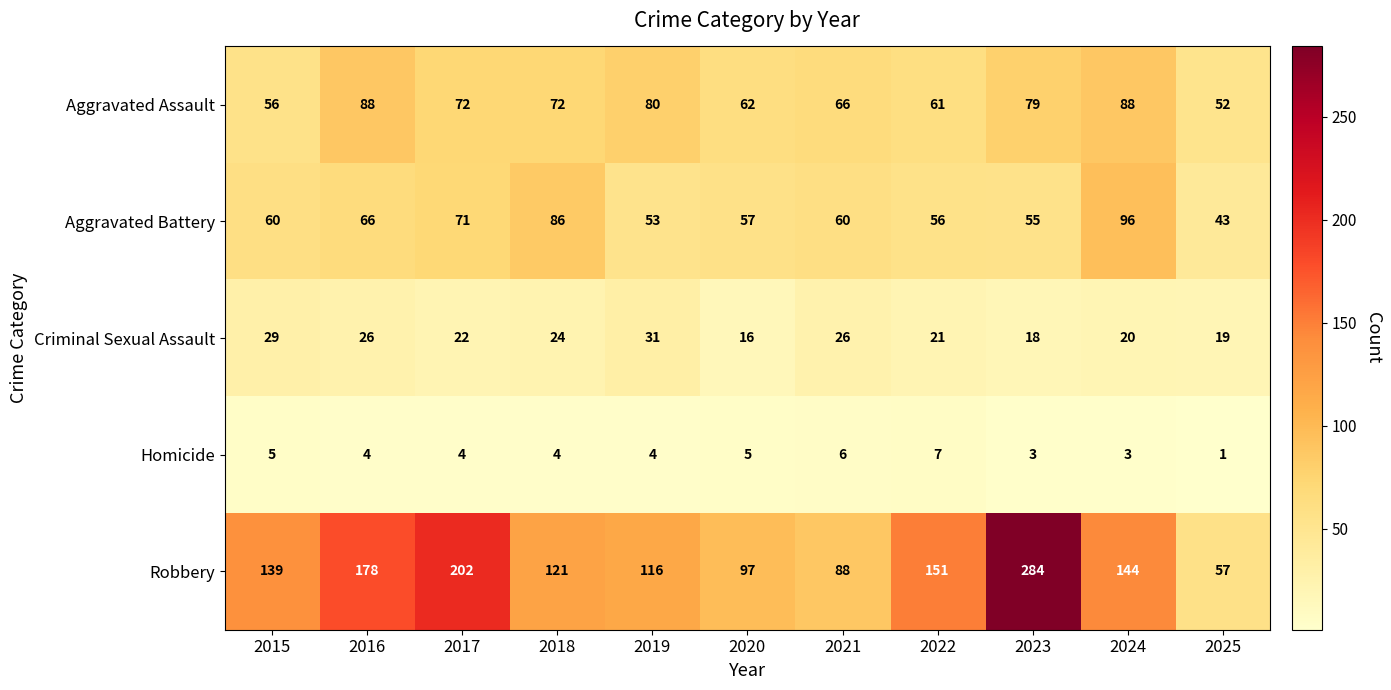

What is the sum of the Aggravated Assault values at 2021 and 2020?

128